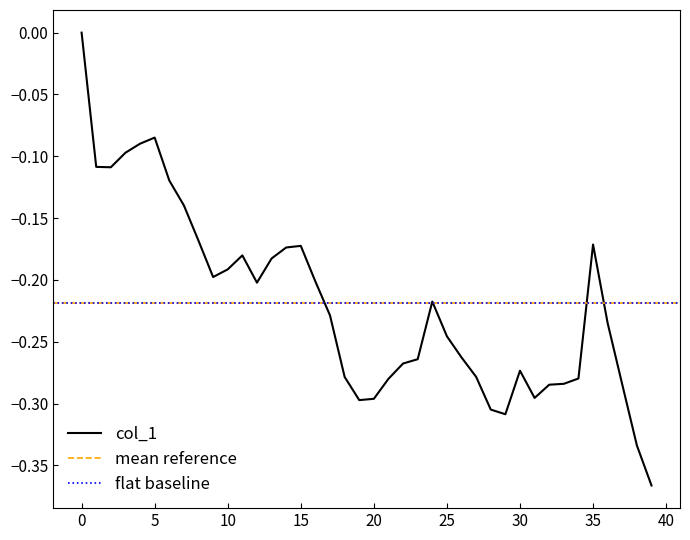

What is the change in value from 6 to 22?

-0.1